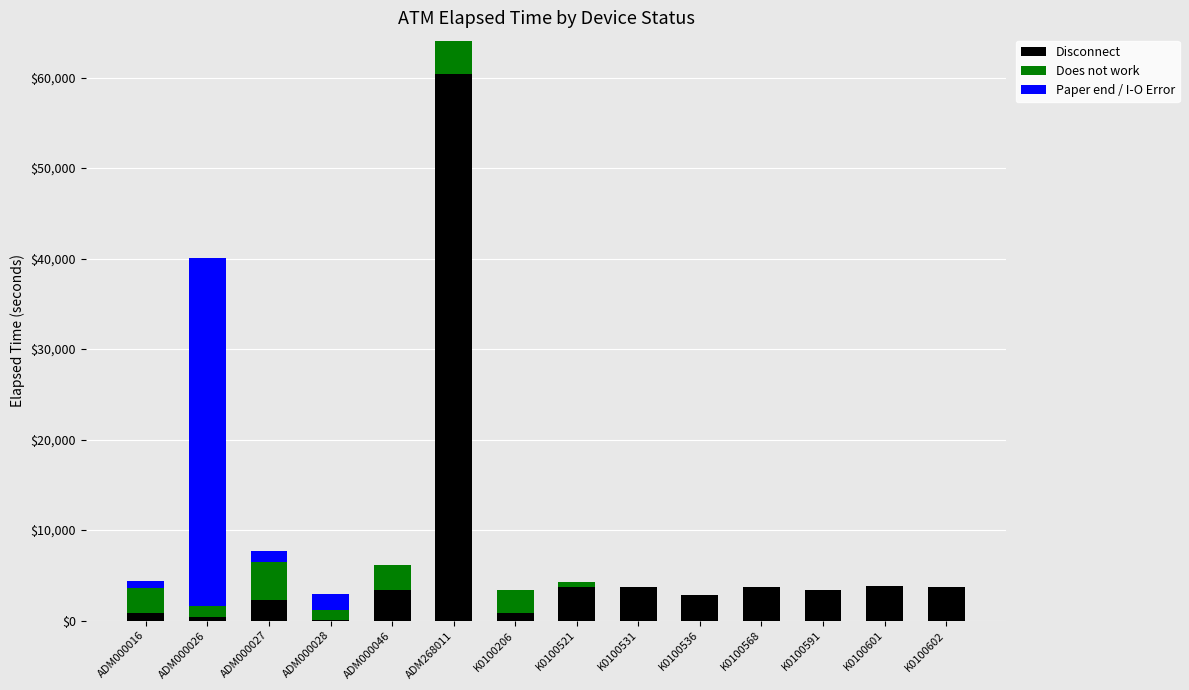

What are all the series names shown in the legend?

Disconnect, Does not work, Paper end / I-O Error